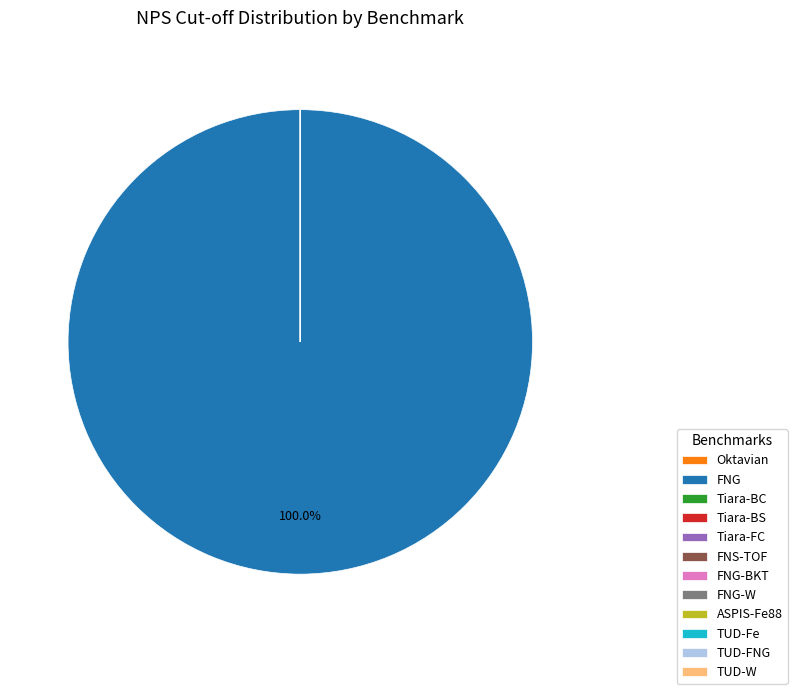

Which slice represents more than half of the pie?

FNG